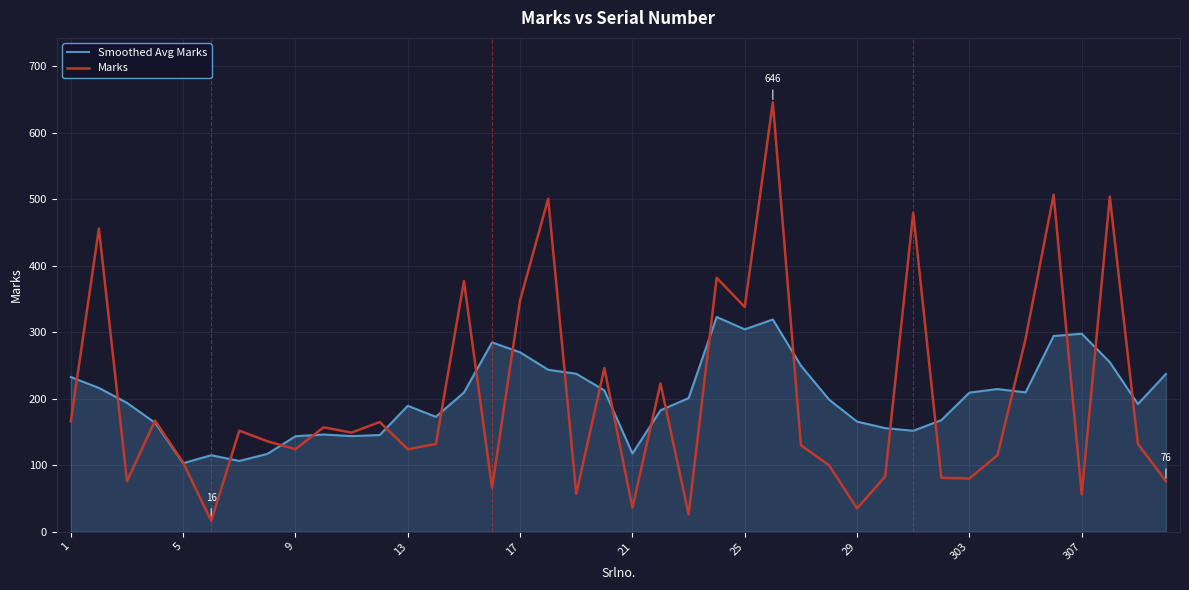

Which series has the largest range (max minus min)?

Marks